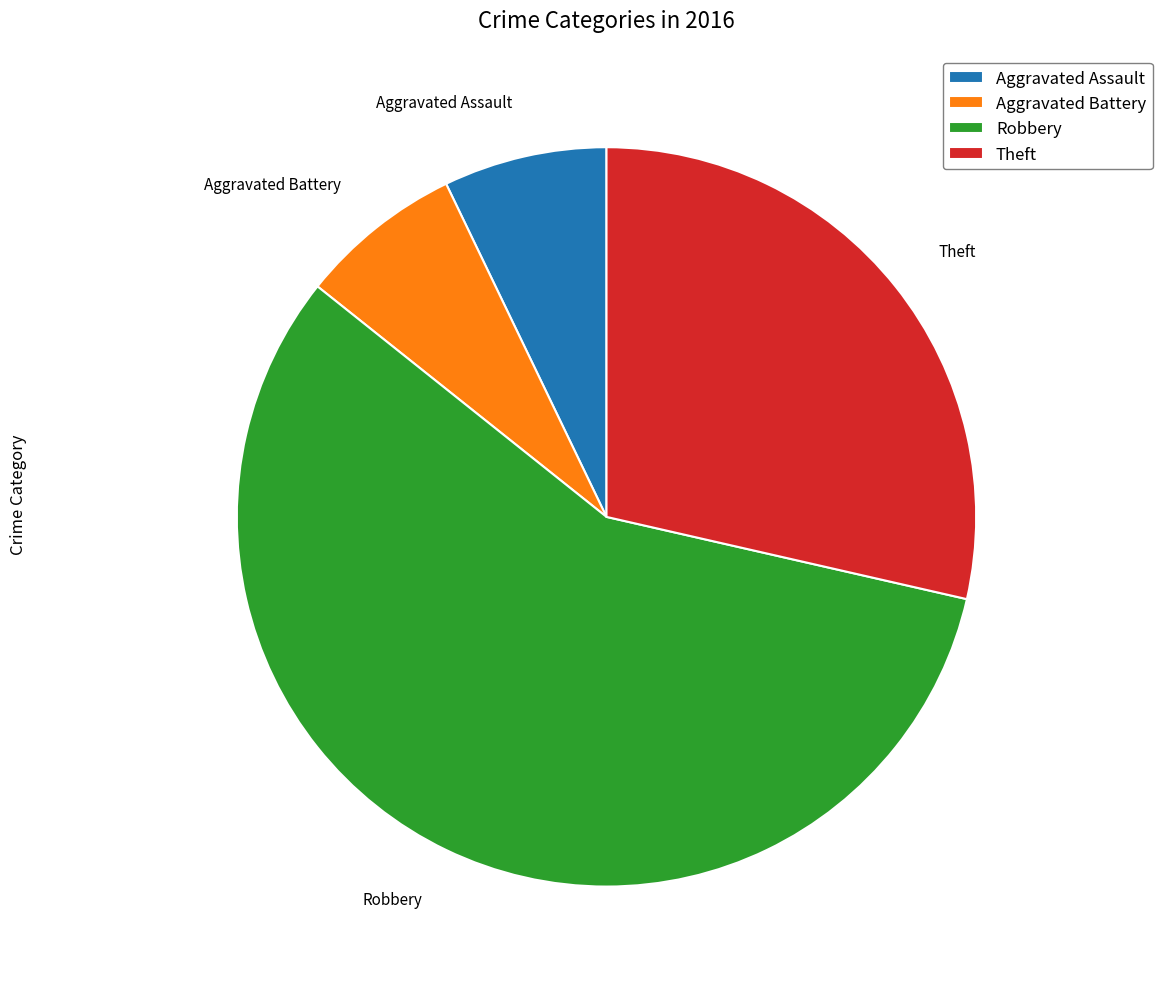

Which has a higher value, Robbery or Aggravated Assault?

Robbery